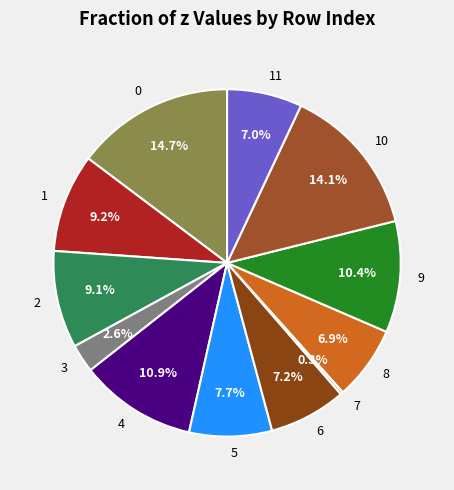

Is there any slice that represents more than half of the pie?

No